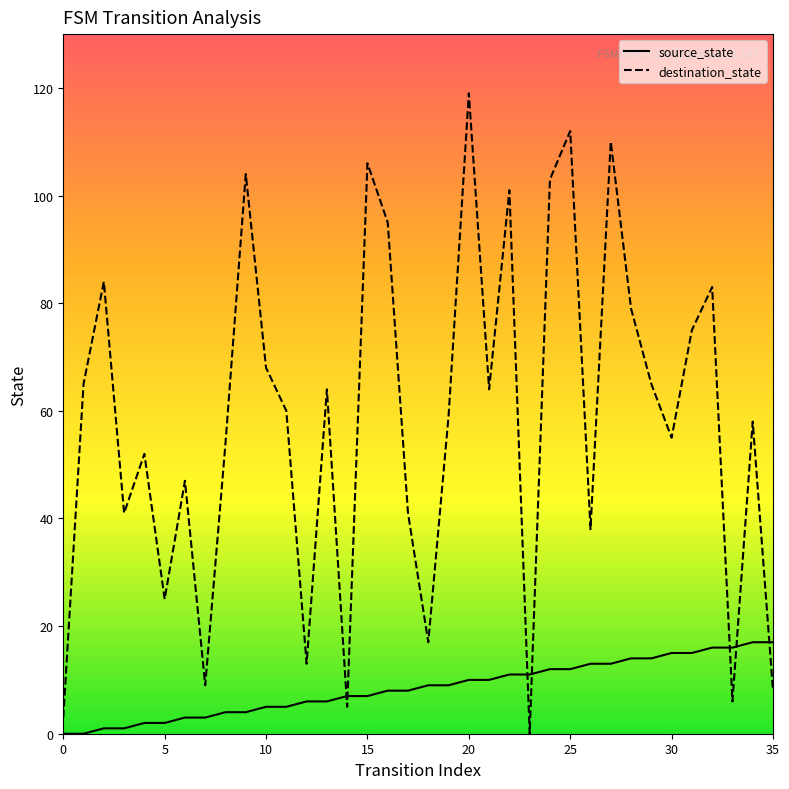

Which series has the largest total across all categories?

destination_state